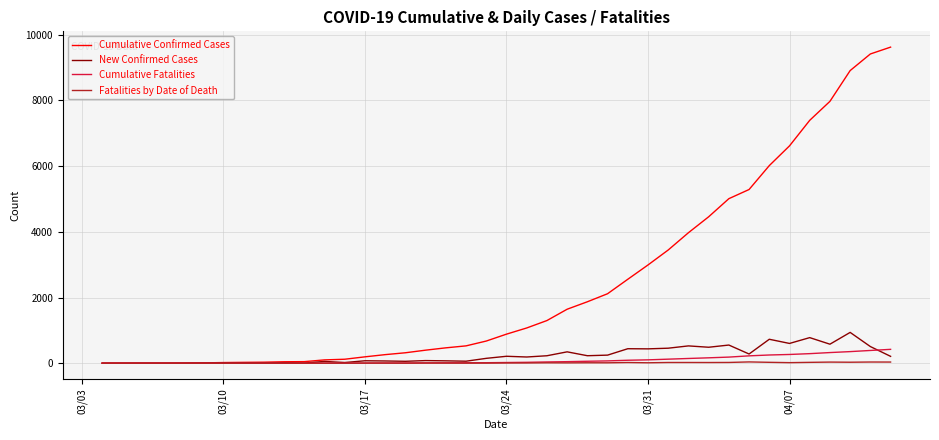

Which series has the widest spread of values?

Cumulative Confirmed Cases